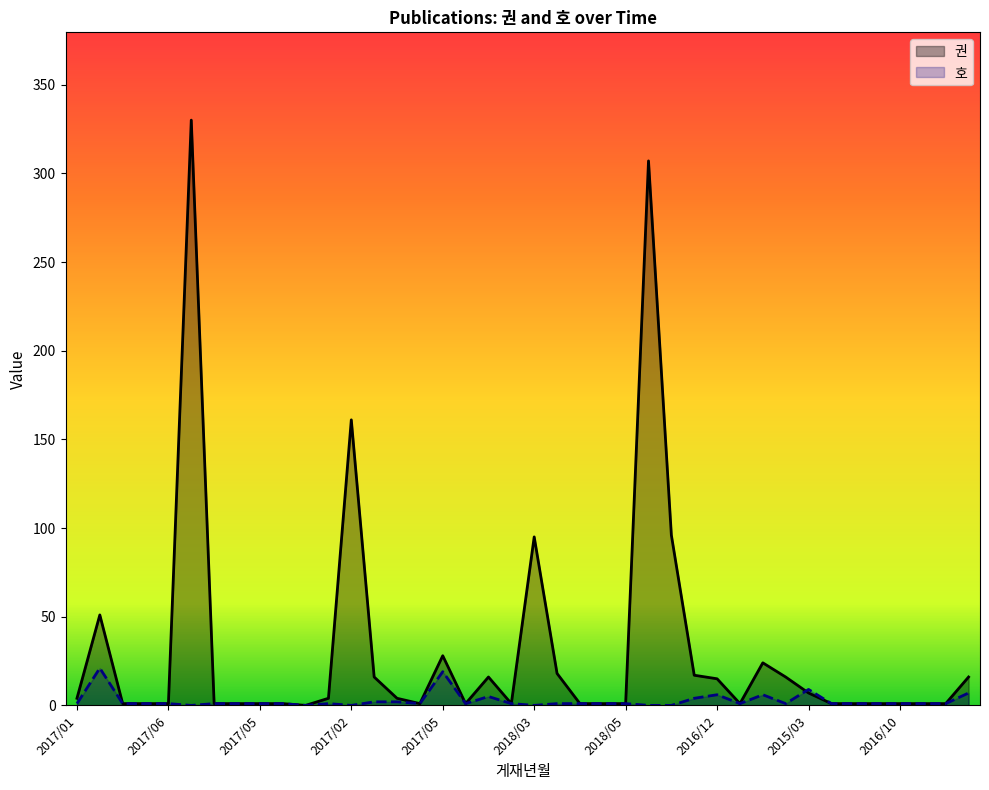

Does the chart display data point markers on the line(s)?

No